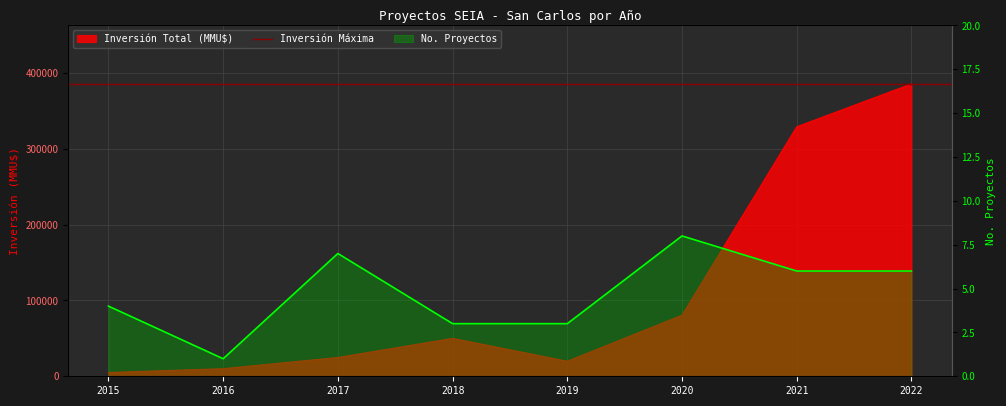

At which label does No. Proyectos reach its peak?

2020